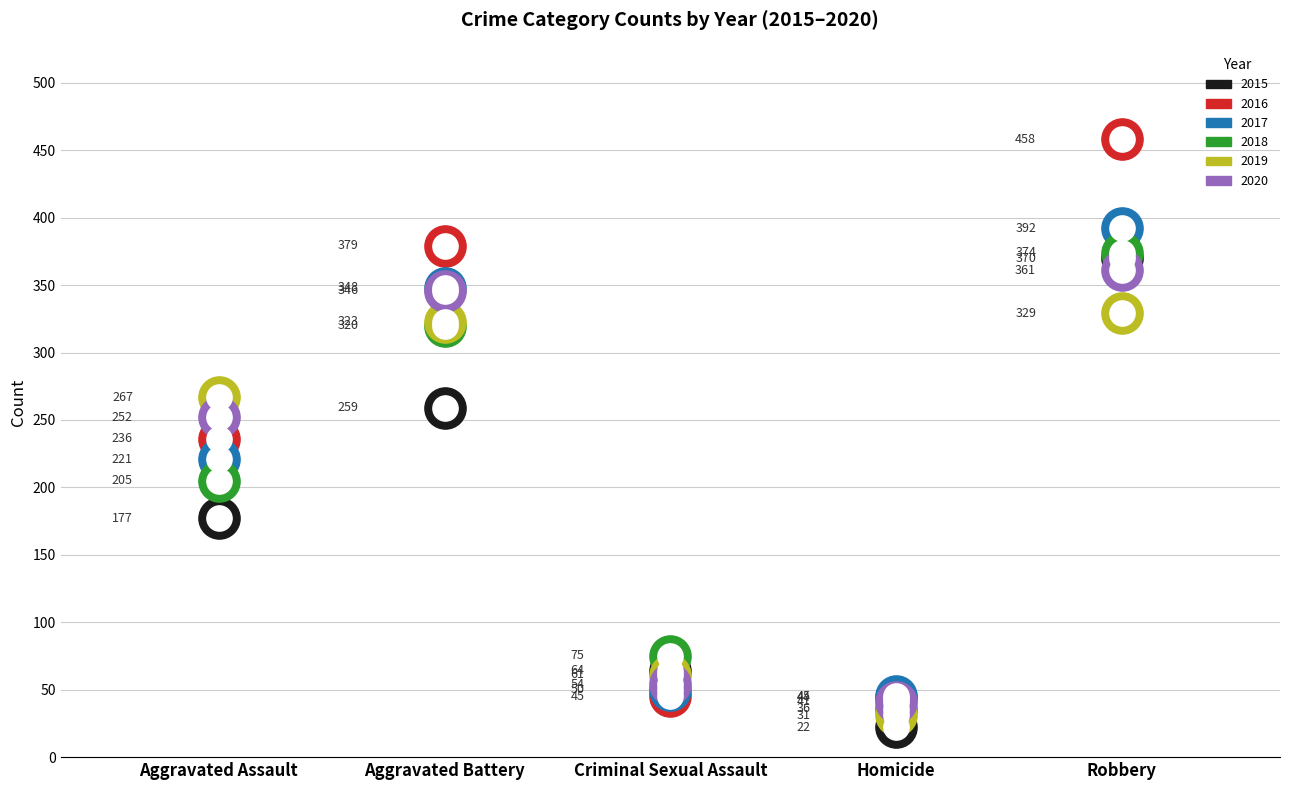

Which series contains the highest Y value?

2016